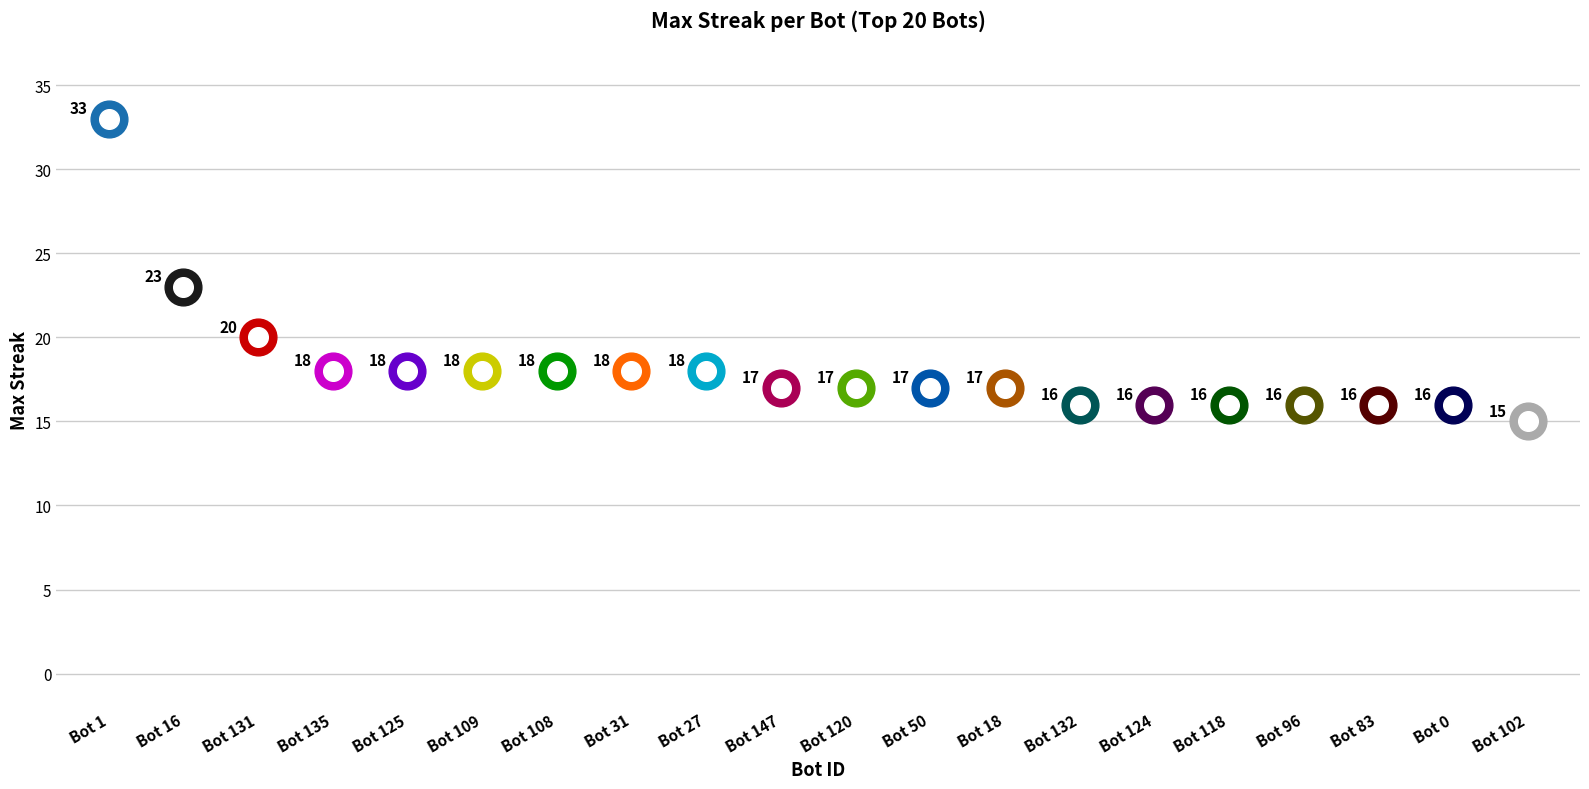

What is the change in value from 16 to 102?

-8